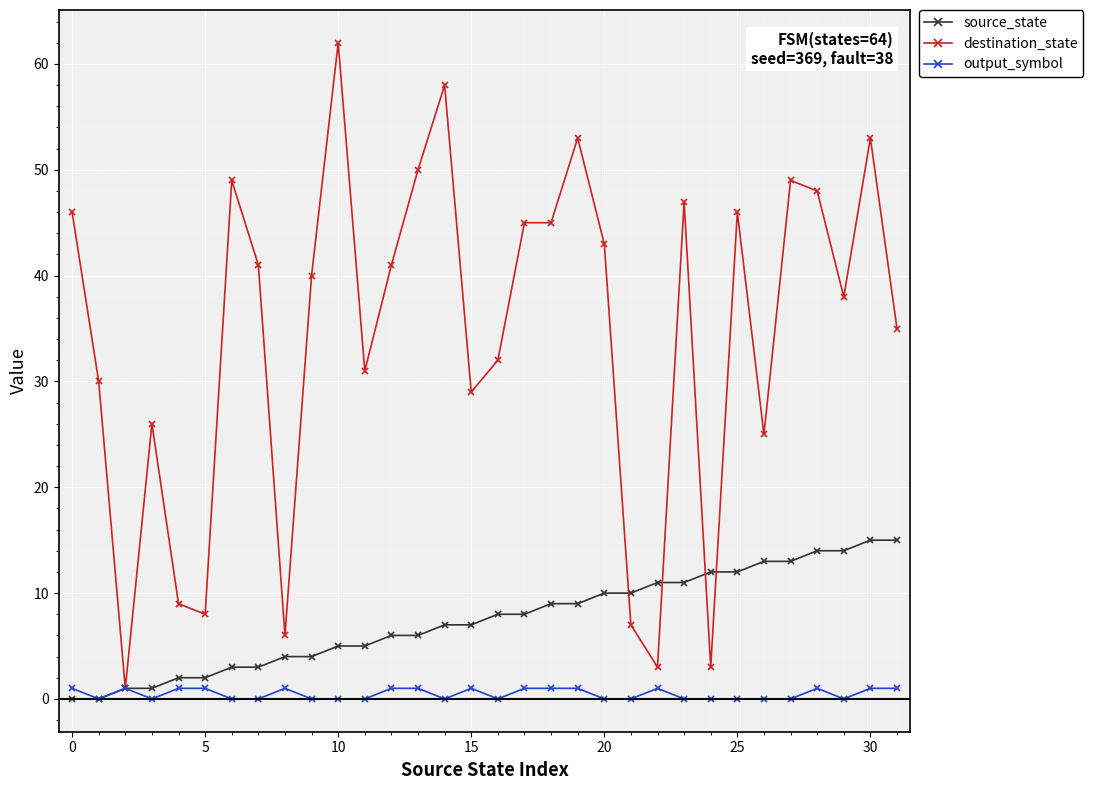

Which series has the largest total across all categories?

destination_state